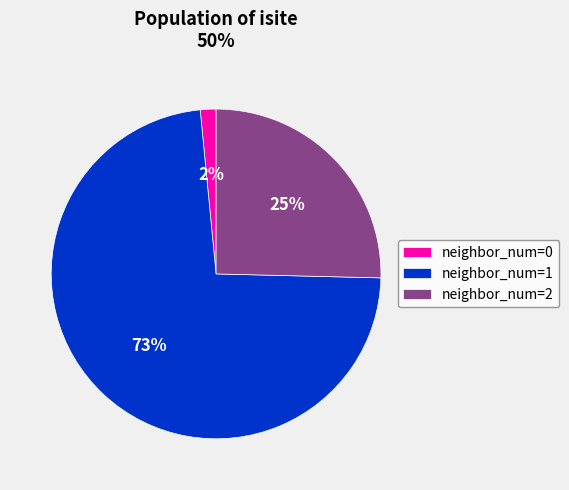

Does any single category account for the majority?

Yes